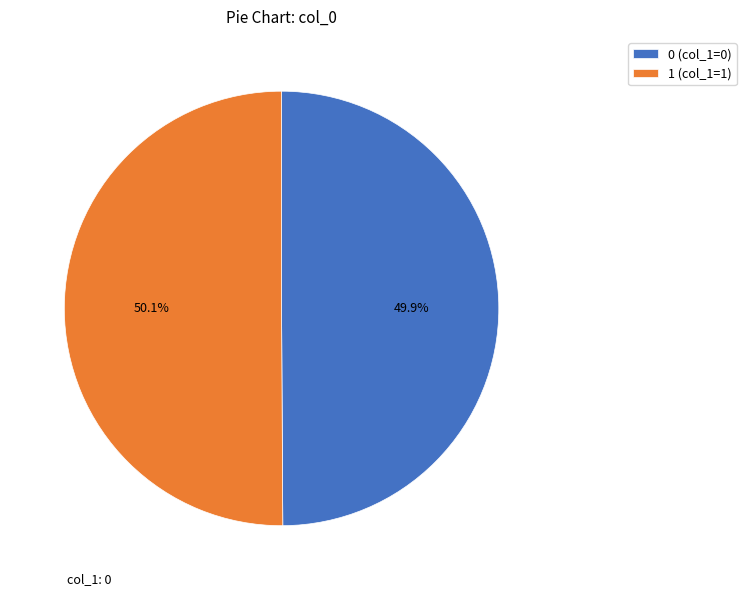

What is the total percentage of 0 (col_1=0) and 1 (col_1=1)?

100.0%